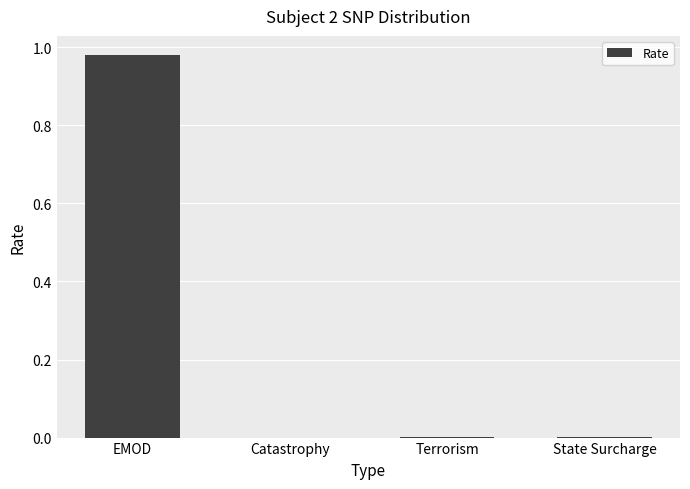

Between Terrorism and EMOD, which is larger?

EMOD